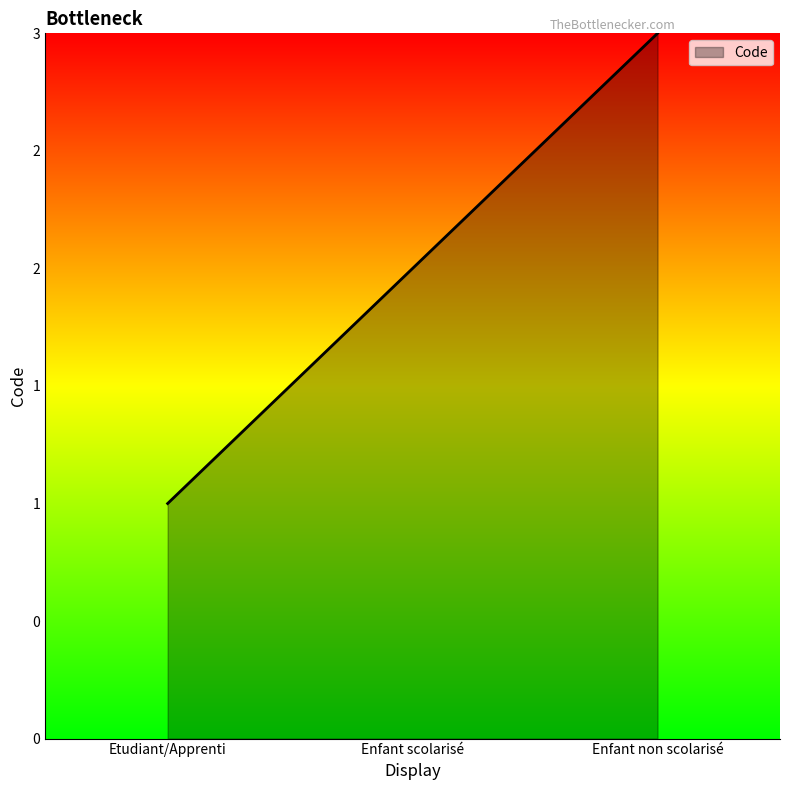

List the labels in order of value, smallest first.

Etudiant/Apprenti, Enfant scolarisé, Enfant non scolarisé